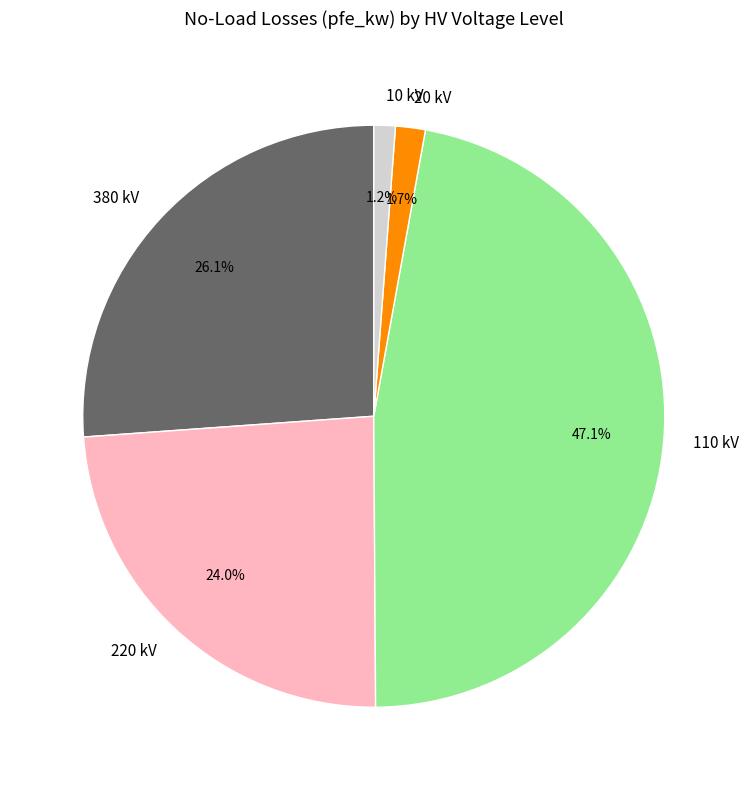

Which has a higher value, 220 kV or 110 kV?

110 kV